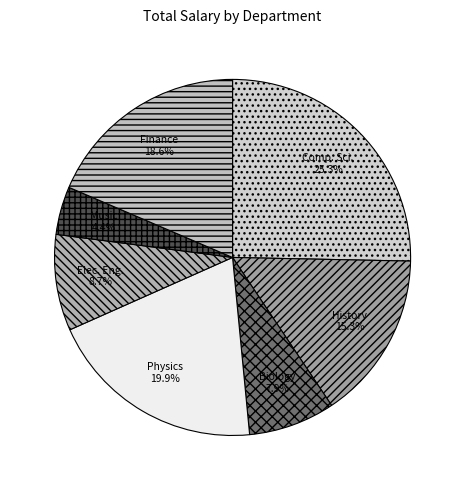

Is it true that Elec. Eng. is 21% of the pie?

False